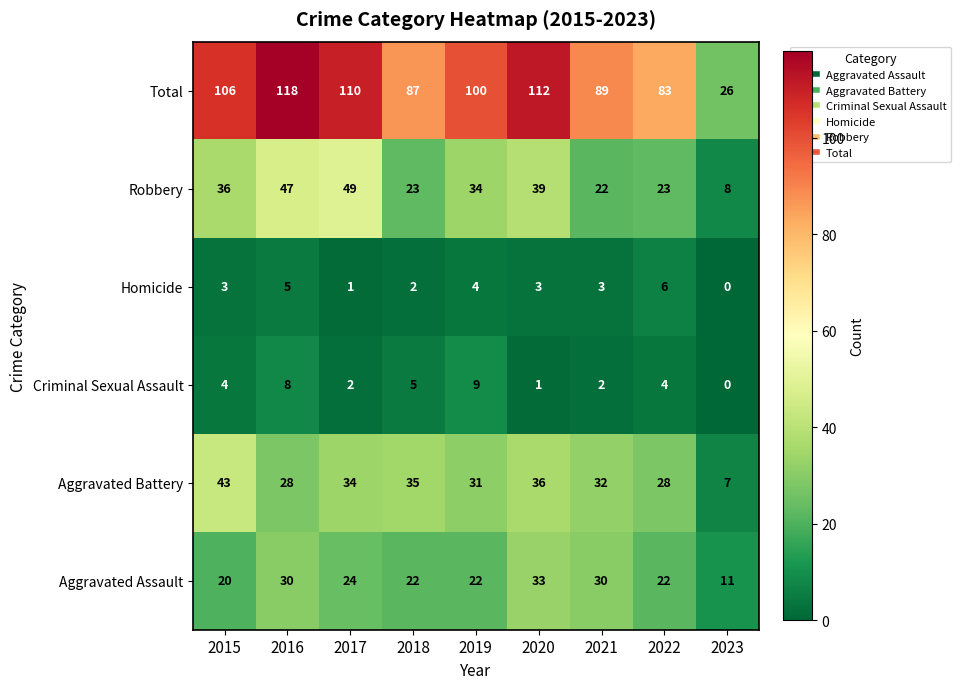

List the series in order of their peak value, lowest first.

Homicide, Criminal Sexual Assault, Aggravated Assault, Aggravated Battery, Robbery, Total